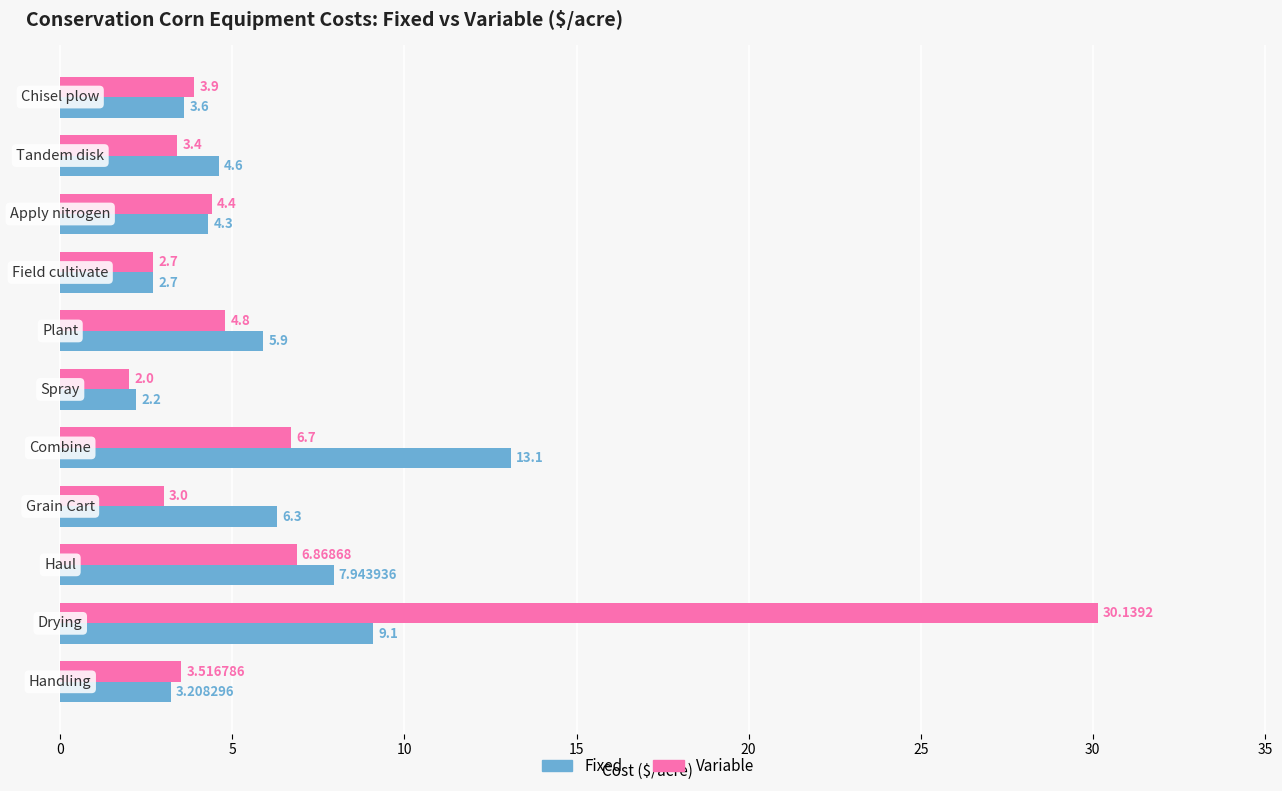

Which series has the widest spread of values?

Variable